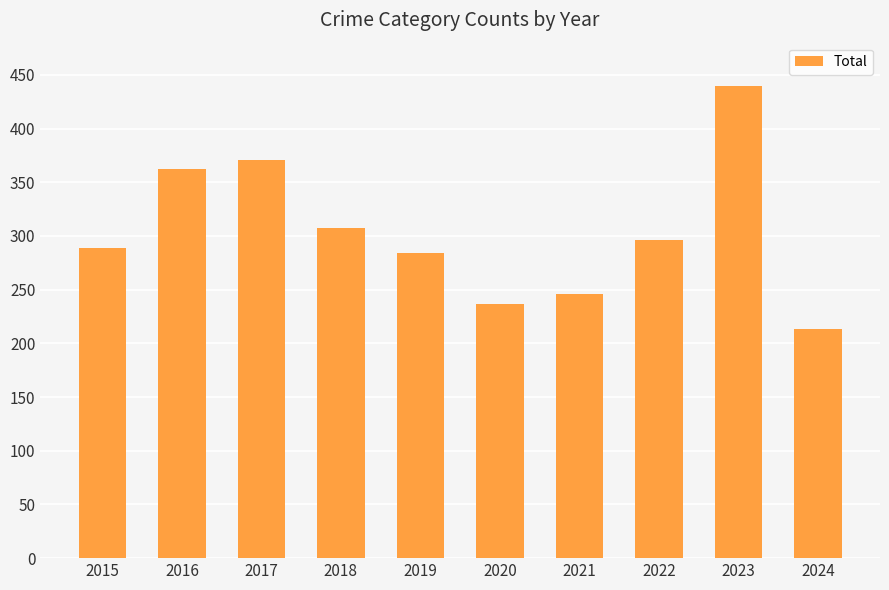

What is the smallest value displayed?

213